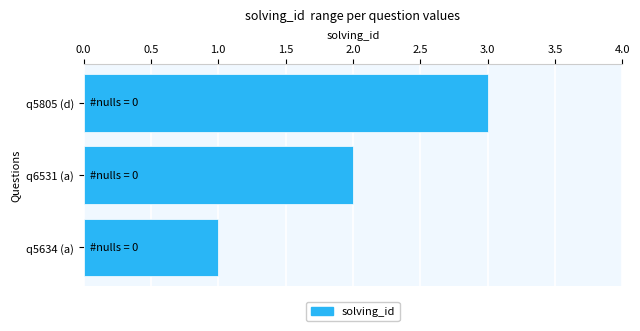

What value does the data have at q5805 (d)?

3